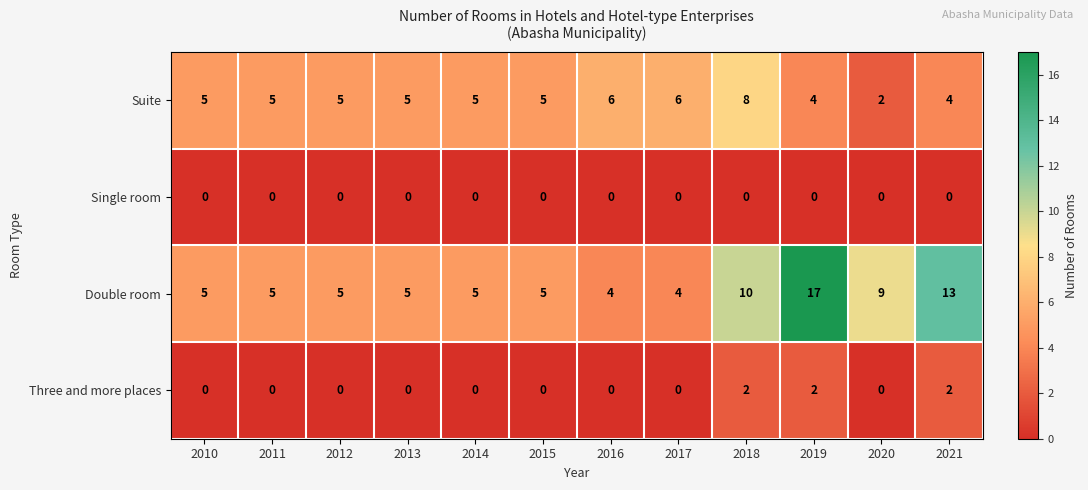

Count the number of categories in the chart.

12